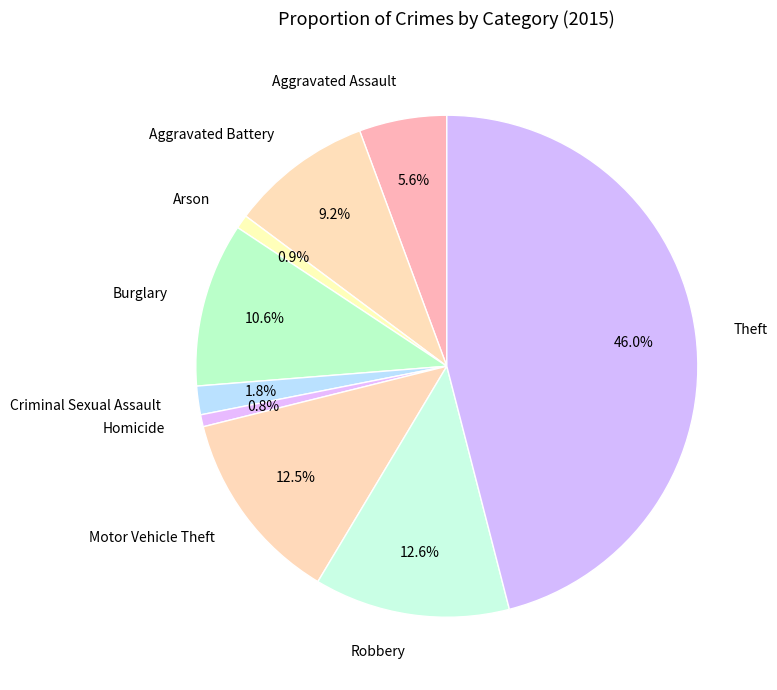

Do Theft and Robbery together represent more than half of the pie?

Yes